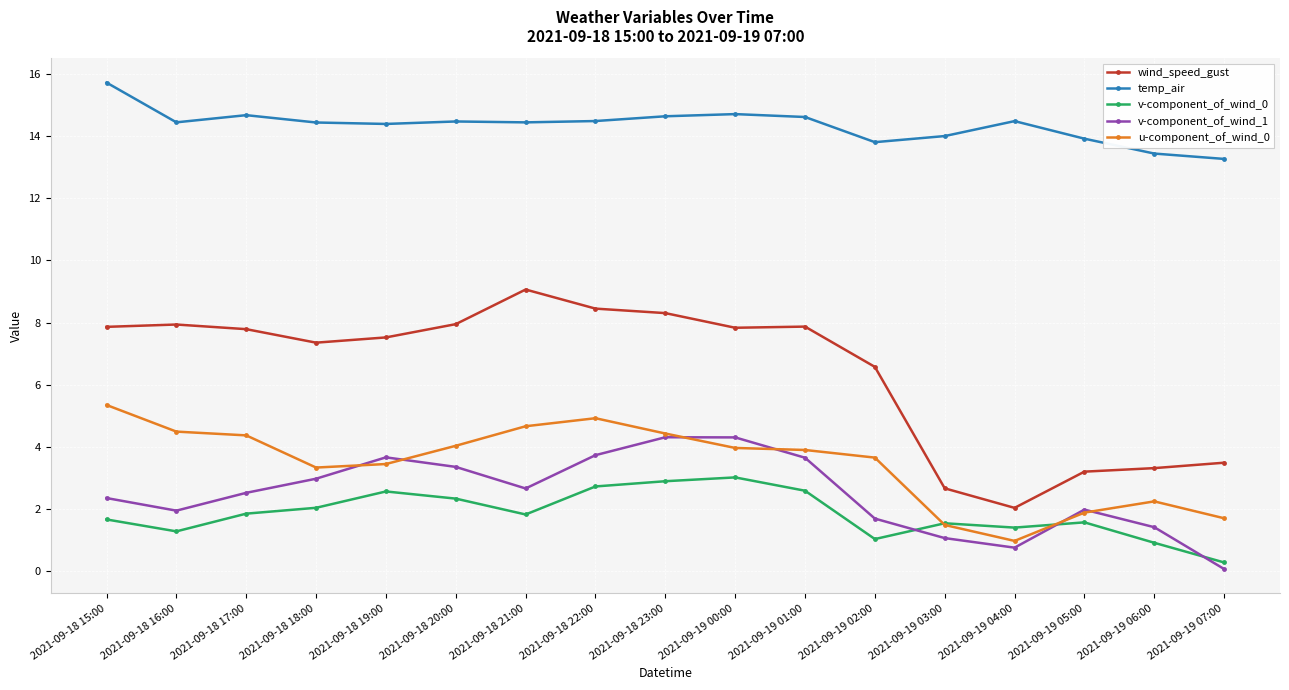

True or false: v-component_of_wind_0 and u-component_of_wind_0 intersect in this chart.

True